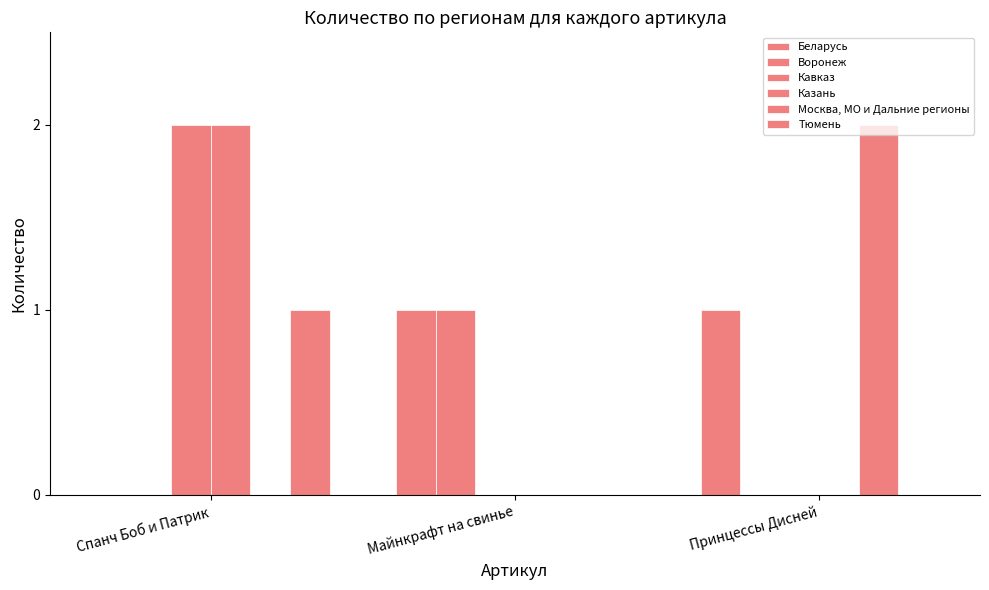

What is the greatest value displayed?

2